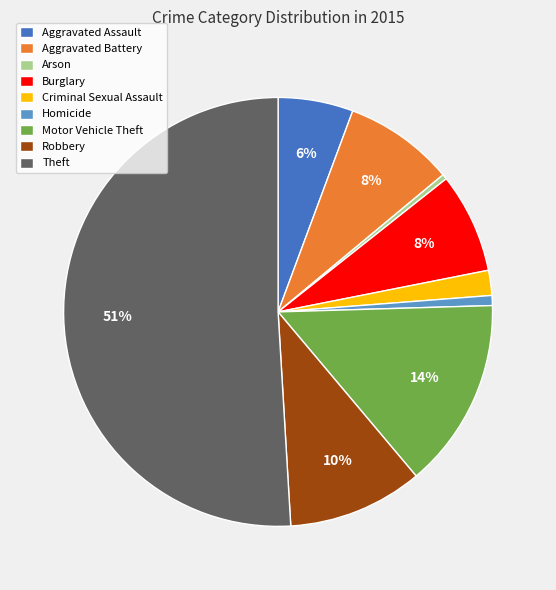

To the nearest percent, what is the difference between the Aggravated Battery and Motor Vehicle Theft slice percentages?

6%